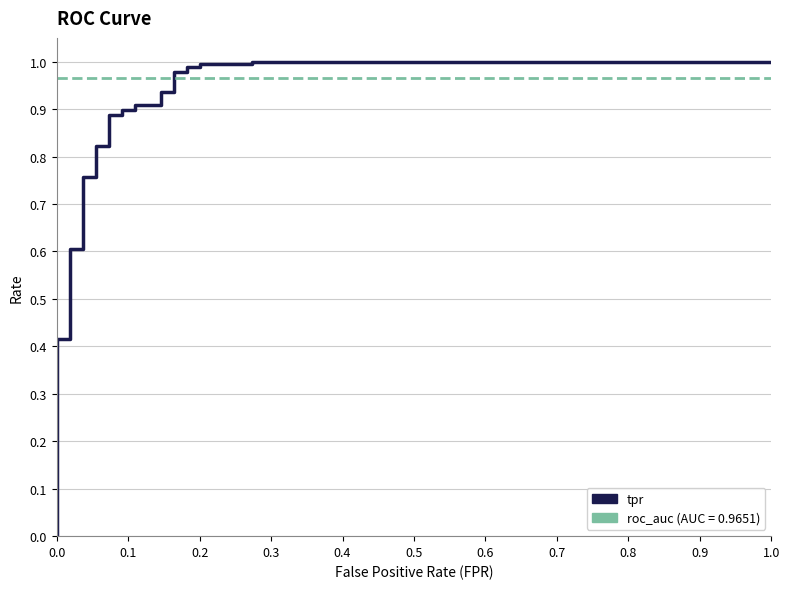

What is the label of the 19th point from the right?

0.6